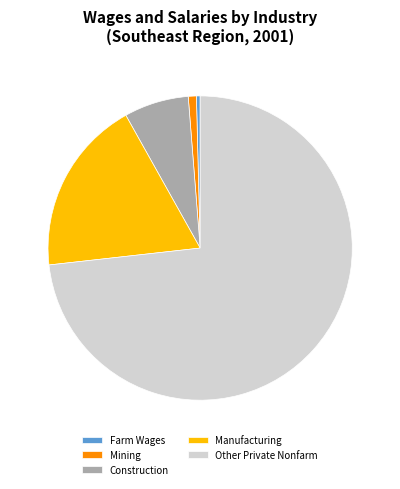

The Construction slice represents 7% of the pie. True or false?

True